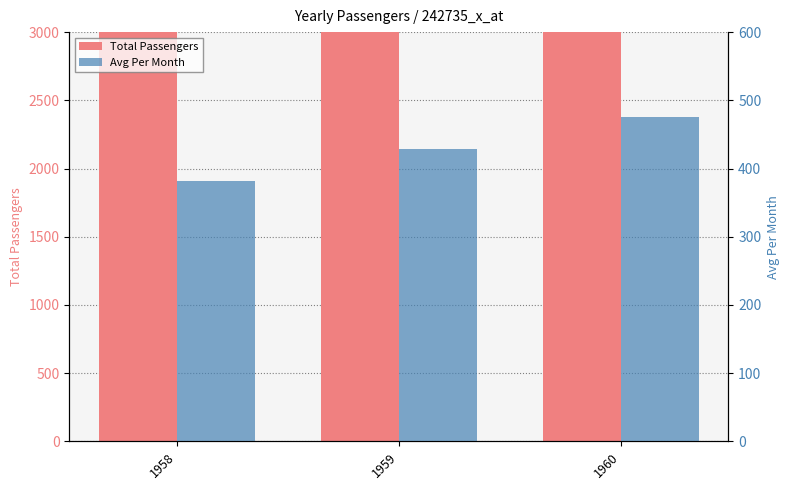

What is the minimum value for Avg Per Month?

381.0